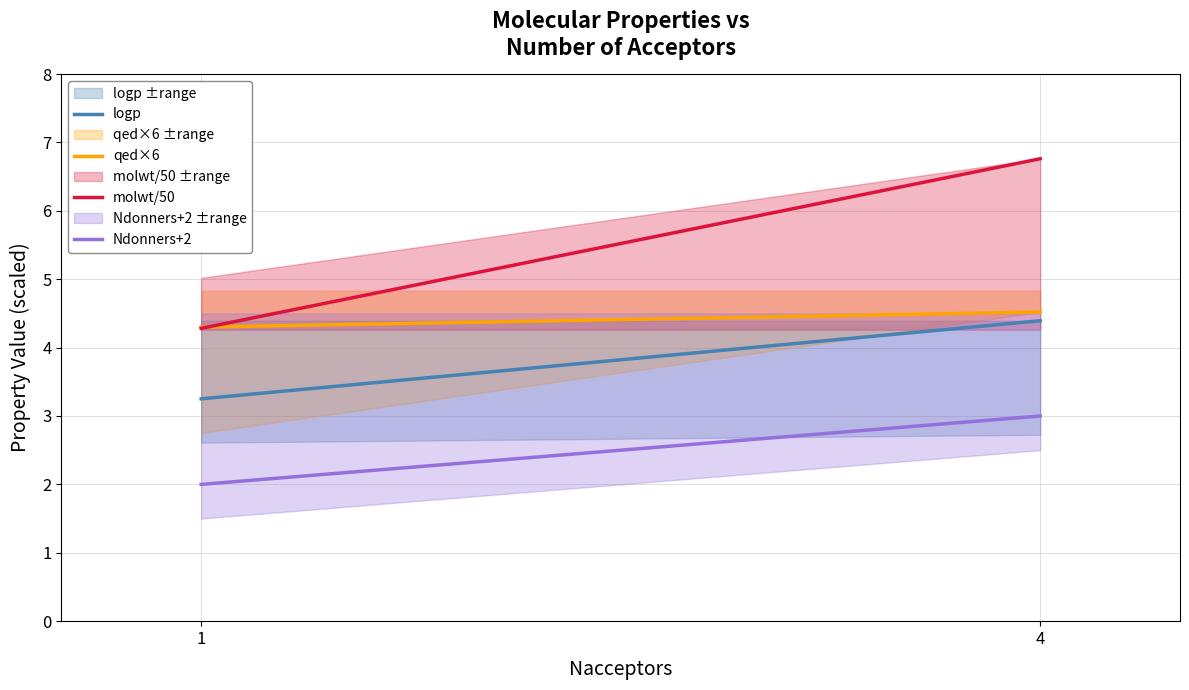

Reading left to right, transcribe all the data shown in this chart.

logp: 3.3	4.4
qed×6: 4.3	4.5
molwt/50: 4.3	6.8
Ndonners+2: 2.0	3.0